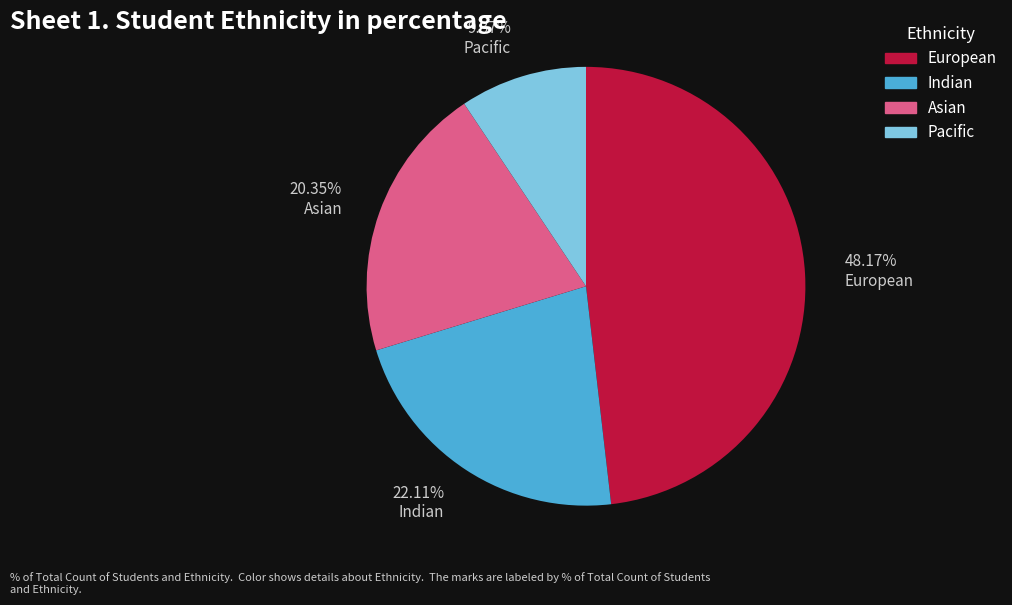

What percentage is the European slice, to the nearest percent?

48%